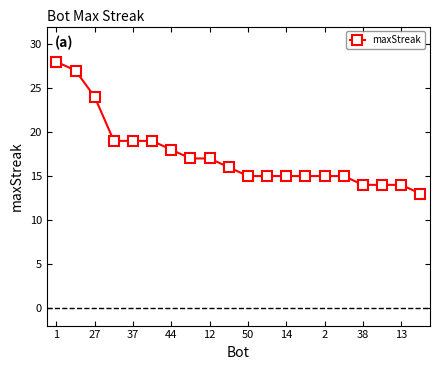

What is the value of the 4th point from the left?

19